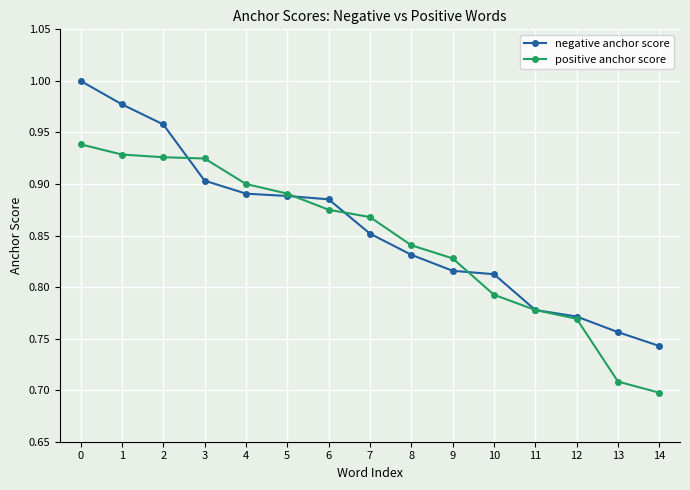

True or false: positive anchor score has a value of 1.1 at 10.

False